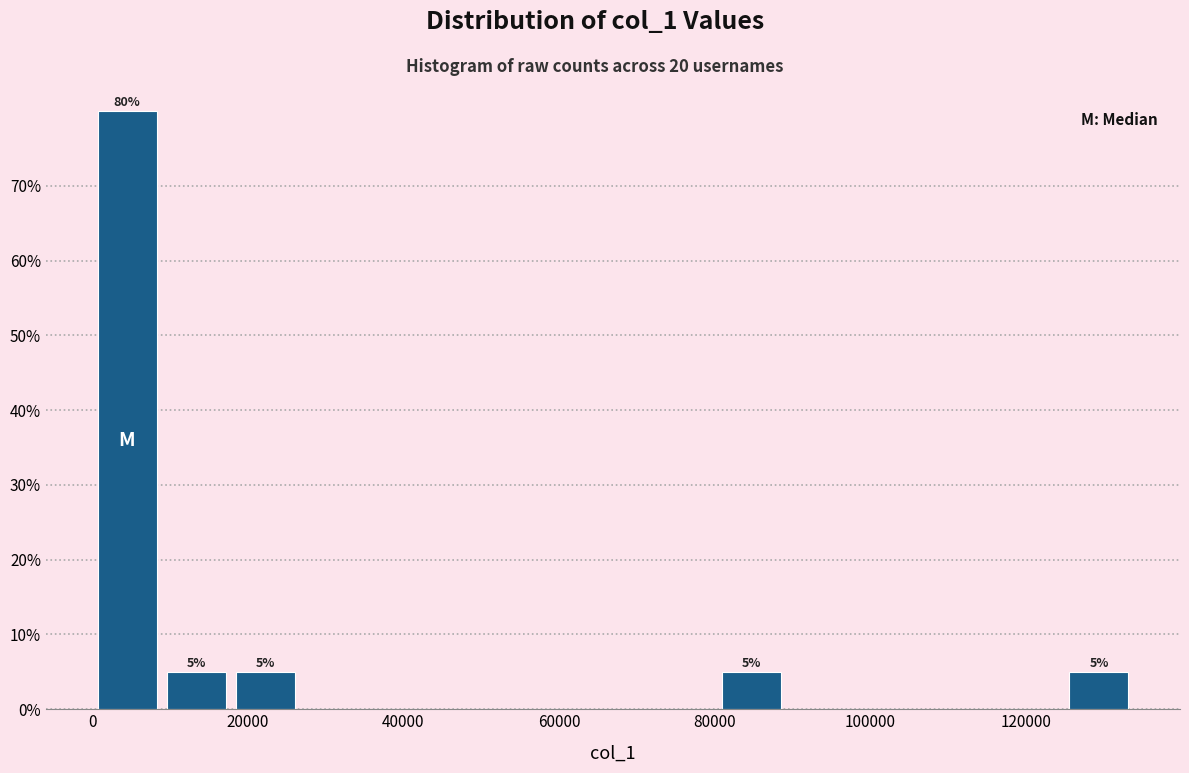

Which range on the x-axis has the tallest bar?

0 to 8000